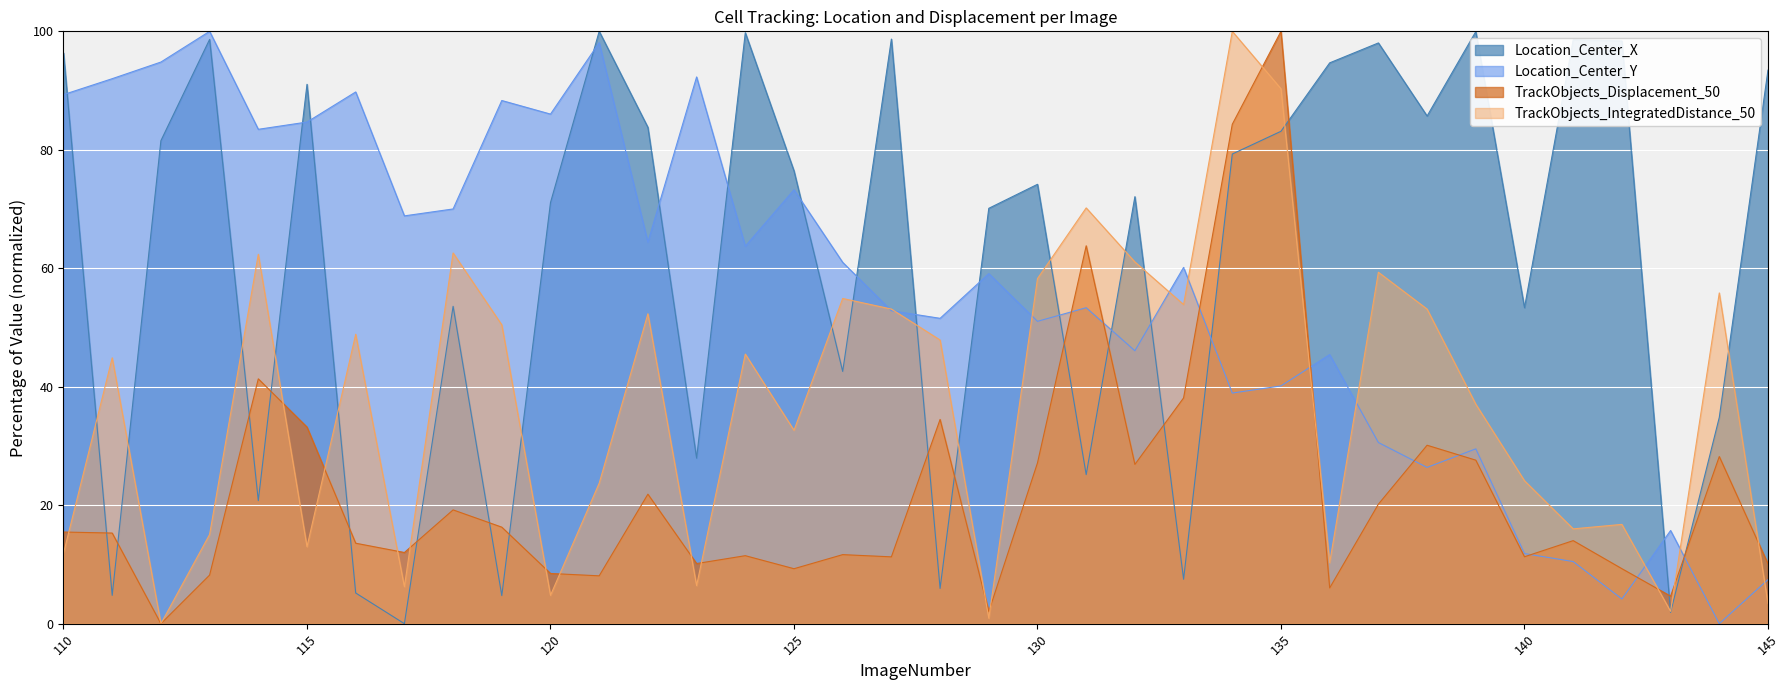

Where is the first local minimum for Location_Center_X?

111